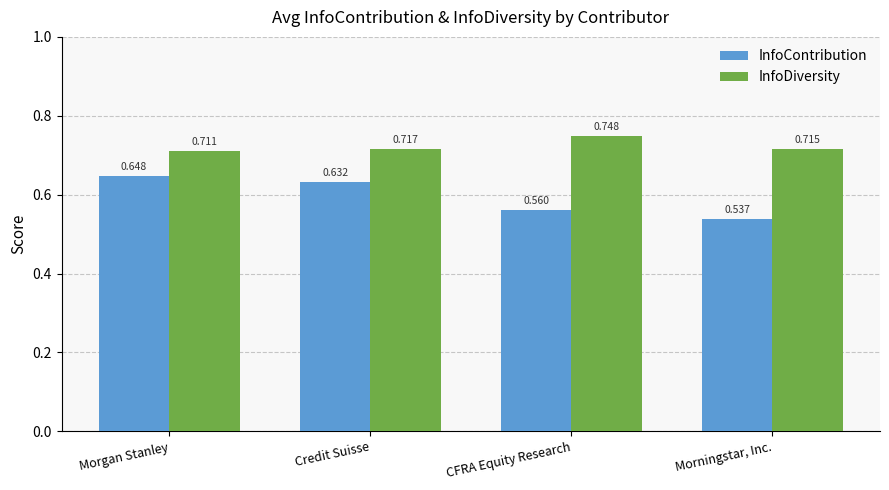

Which series has the widest spread of values?

InfoContribution